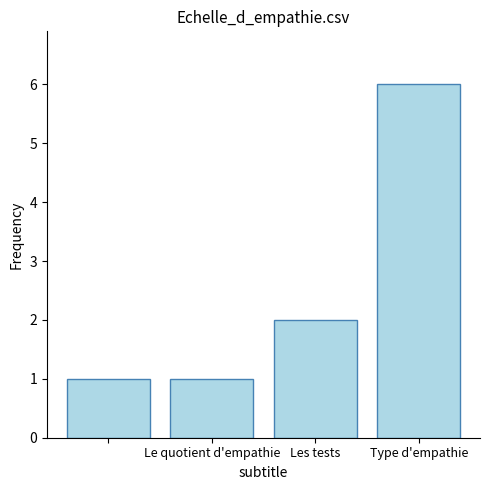

What is the sum of all values?

10